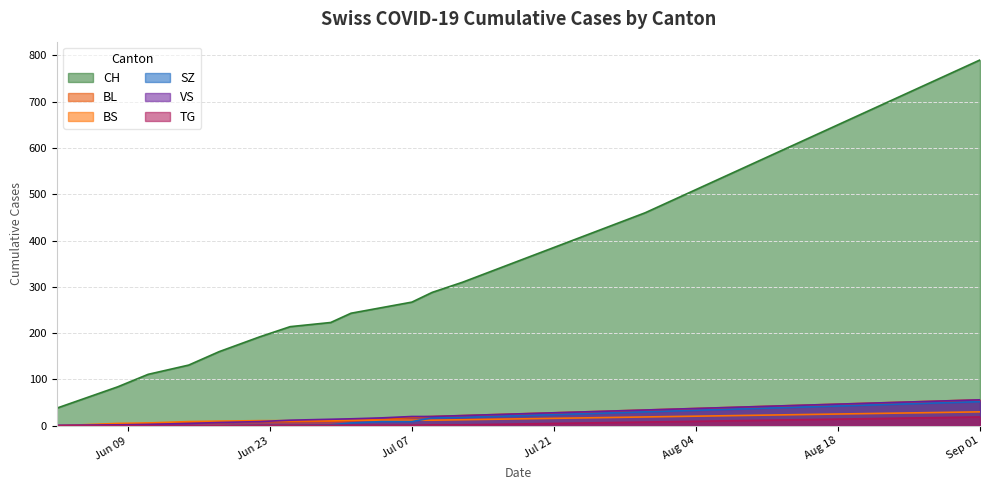

True or false: CH and VS intersect in this chart.

False